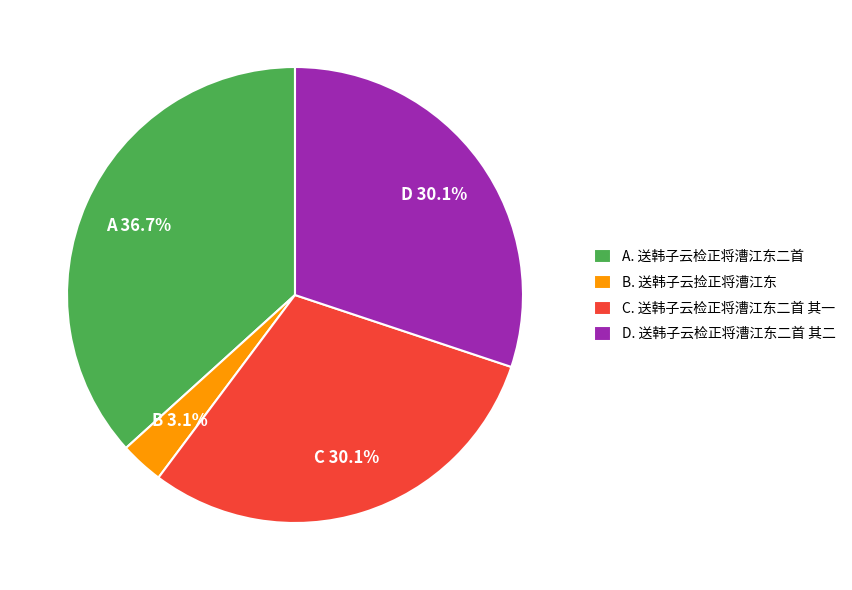

Is there a majority slice in this chart?

No